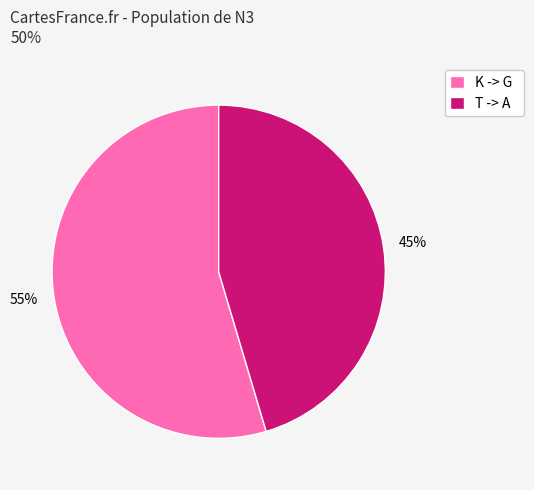

Combined, do T -> A and K -> G account for over 50%?

Yes